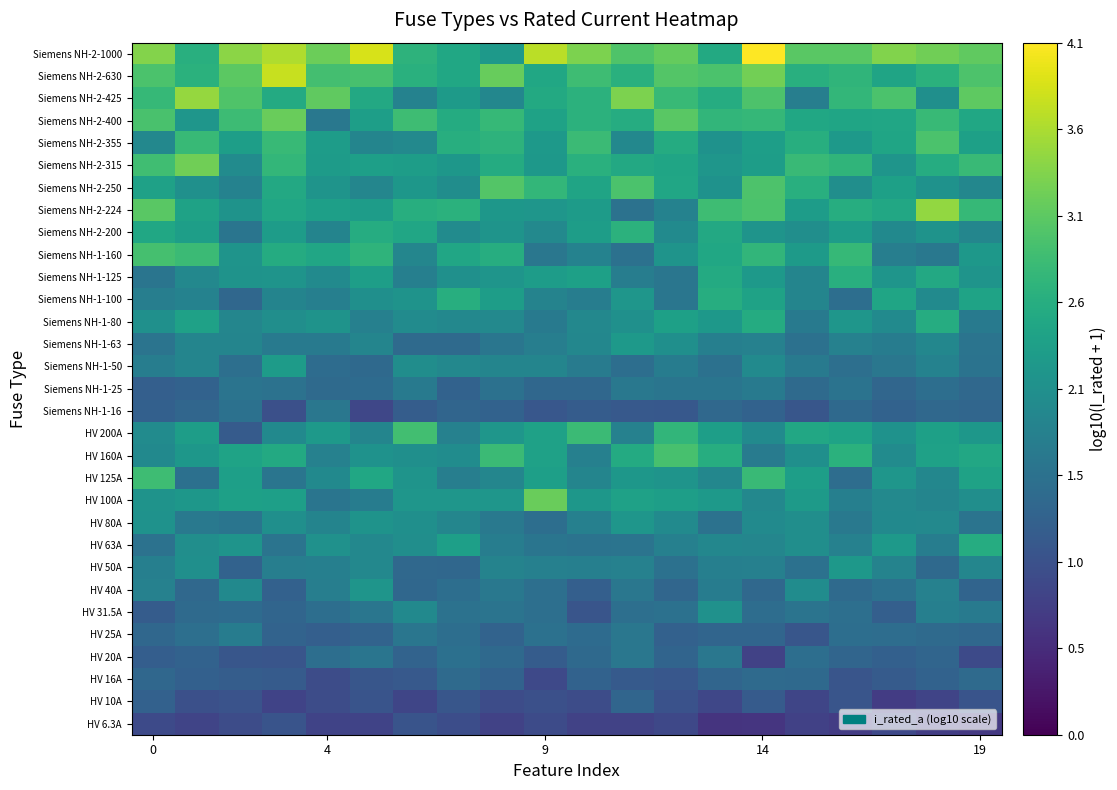

What is the greatest value displayed?

4.1